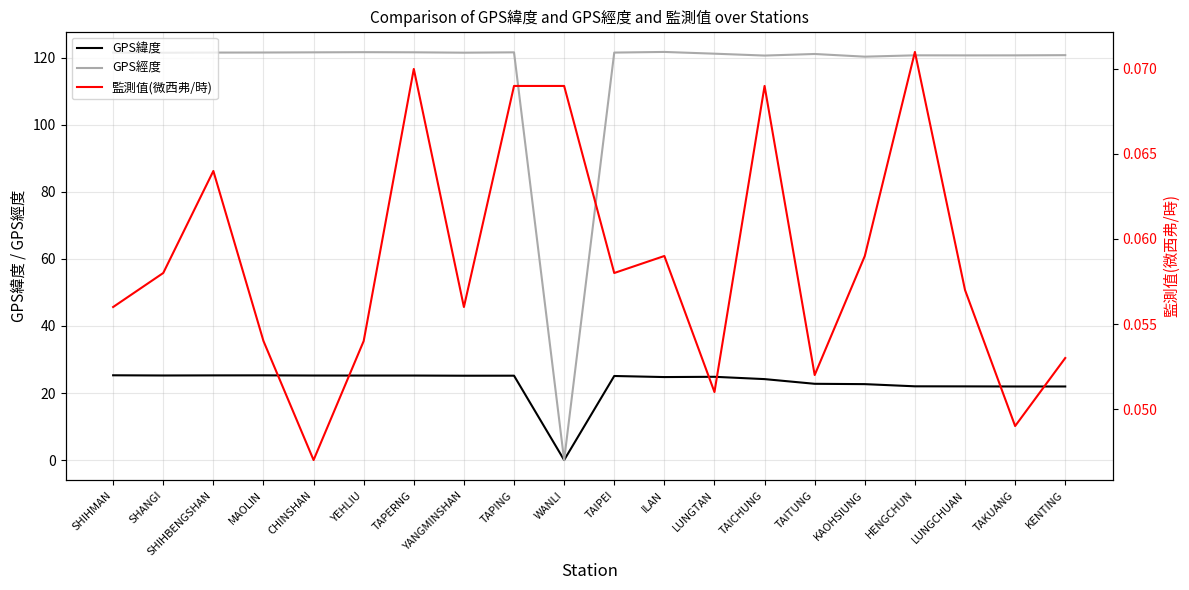

Which has a higher value, SHANGI or TAIPEI?

SHANGI